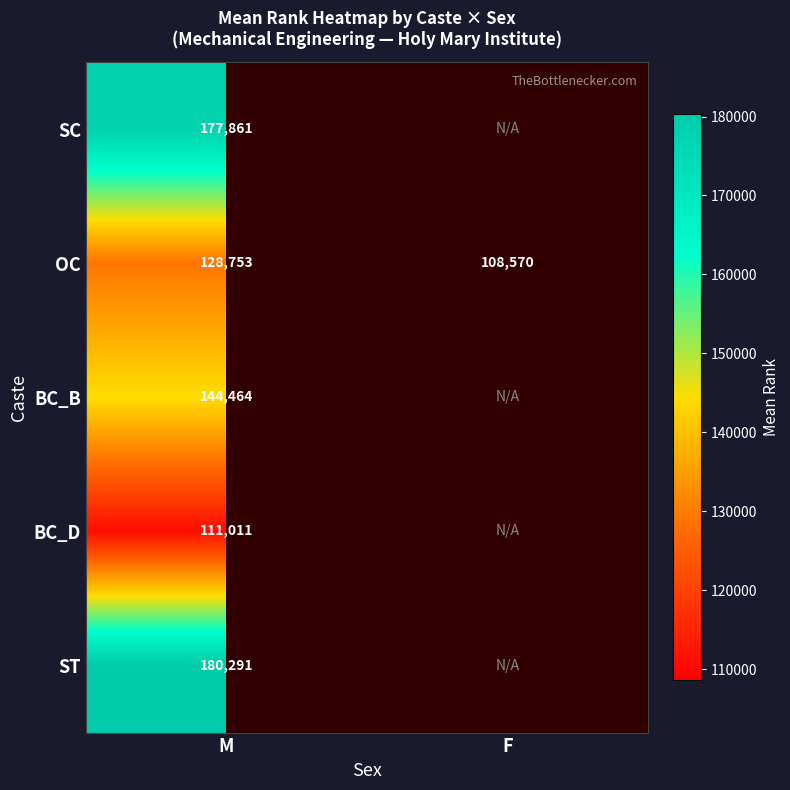

Rank the series at M from highest to lowest value.

ST, SC, BC_B, OC, BC_D